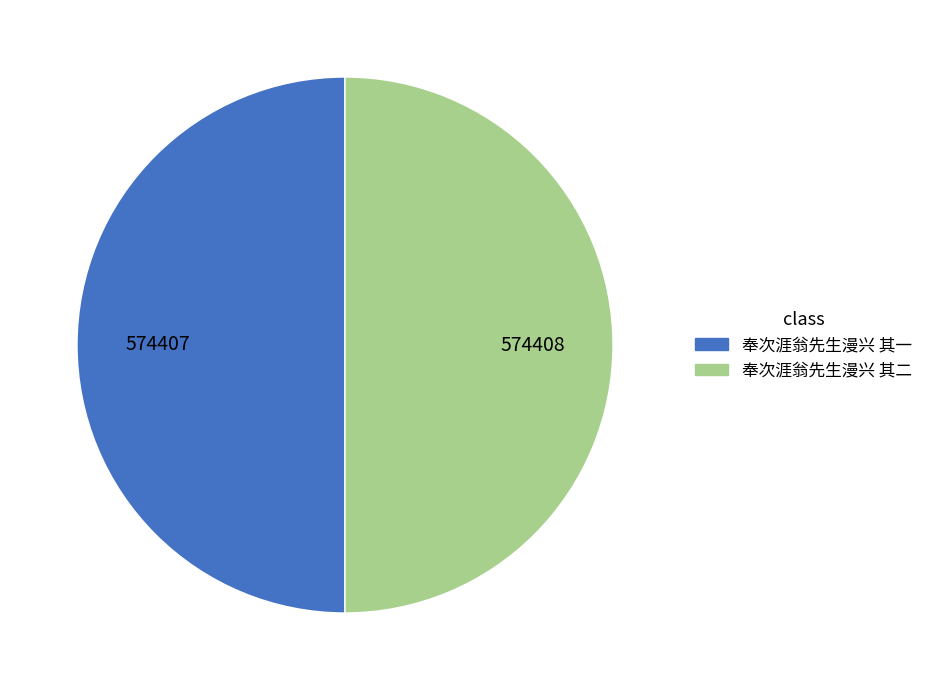

The 奉次涯翁先生漫兴 其一 slice represents 44% of the pie. True or false?

False